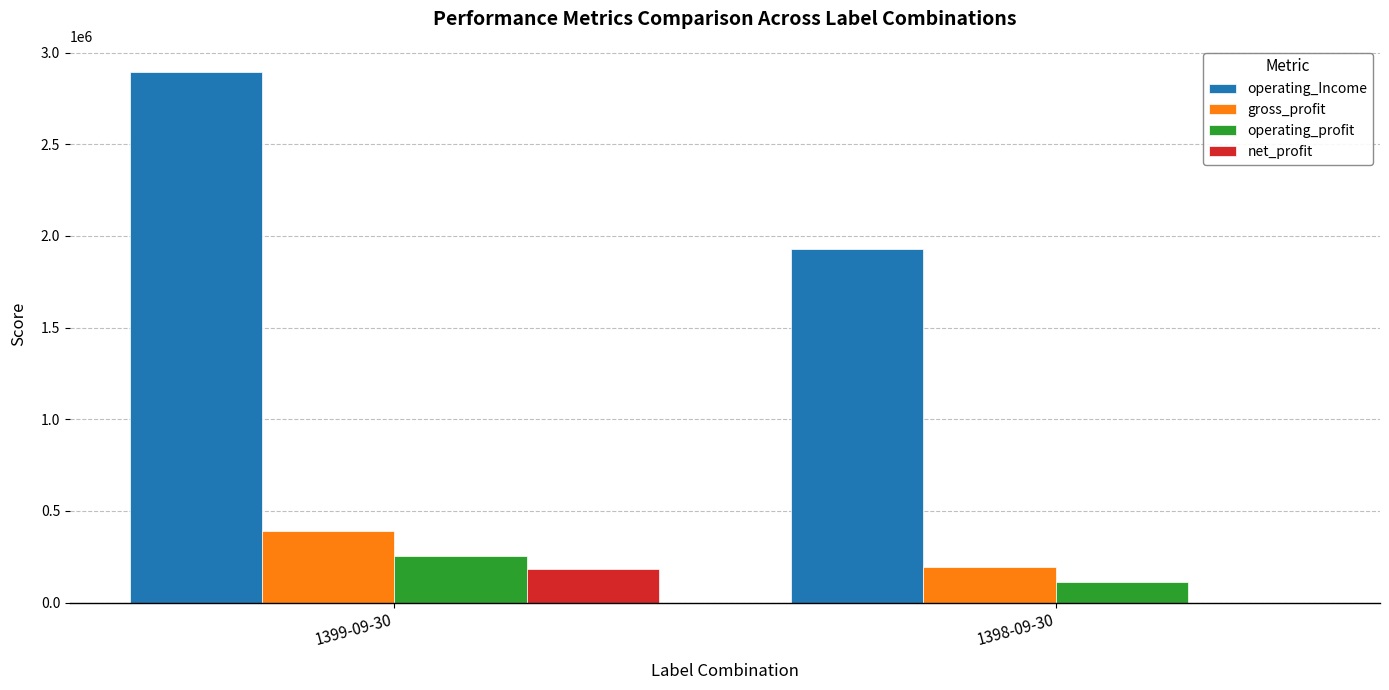

Read the operating_Income value at 1399-09-30.

2892721